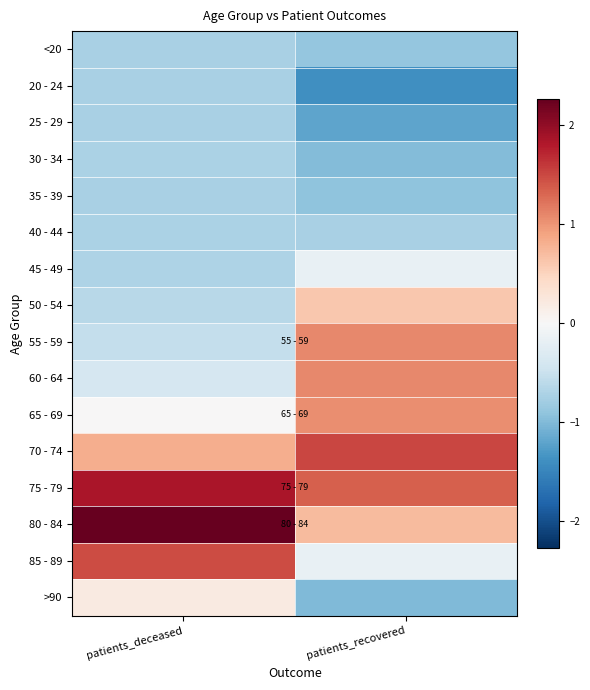

Rank the series by their maximum value, from highest to lowest.

80 - 84, 75 - 79, 70 - 74, 85 - 89, 60 - 64, 55 - 59, 65 - 69, 50 - 54, >90, 45 - 49, 40 - 44, 30 - 34, <20, 35 - 39, 20 - 24, 25 - 29